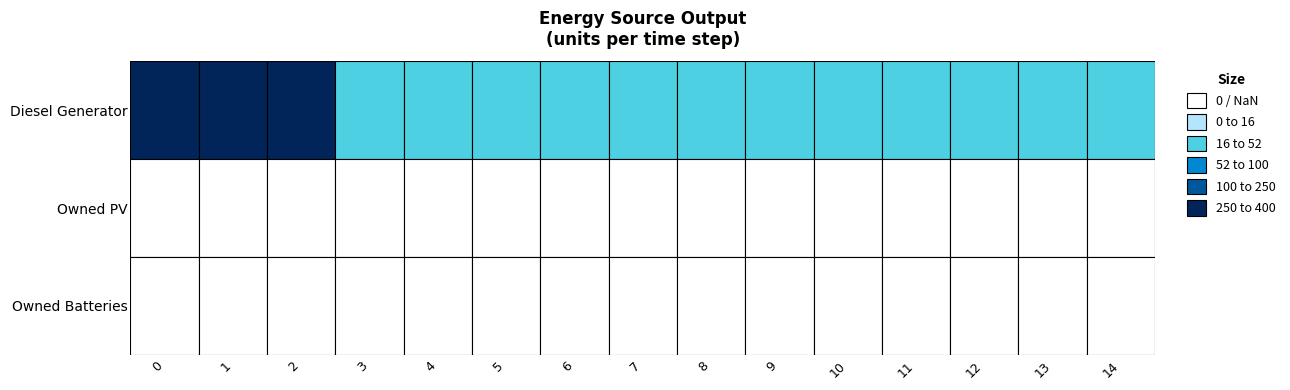

What is the difference between the highest and lowest values at 2?

400